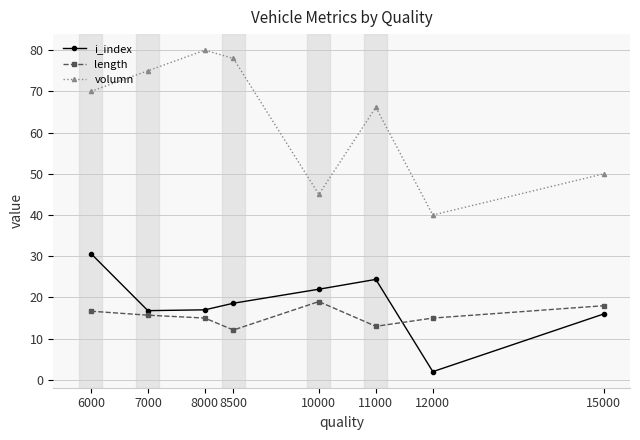

True or false: length and volumn cross at least once.

False